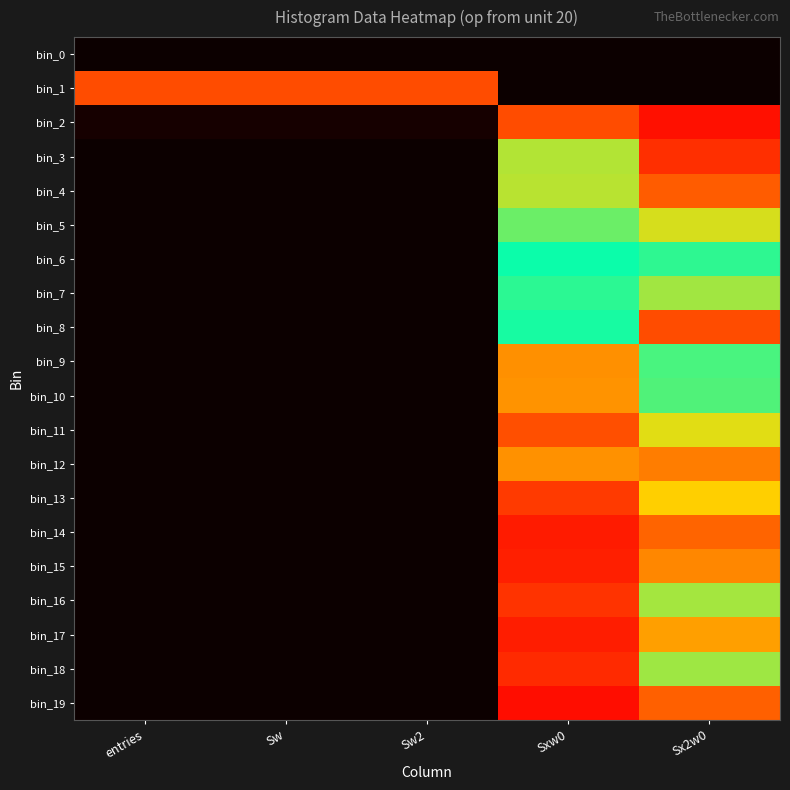

At how many categories does at least one series exceed 0?

5